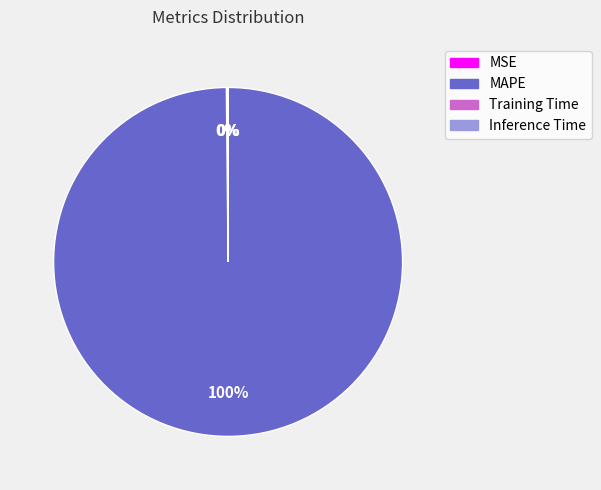

True or false: MAPE accounts for 100% of the total.

True